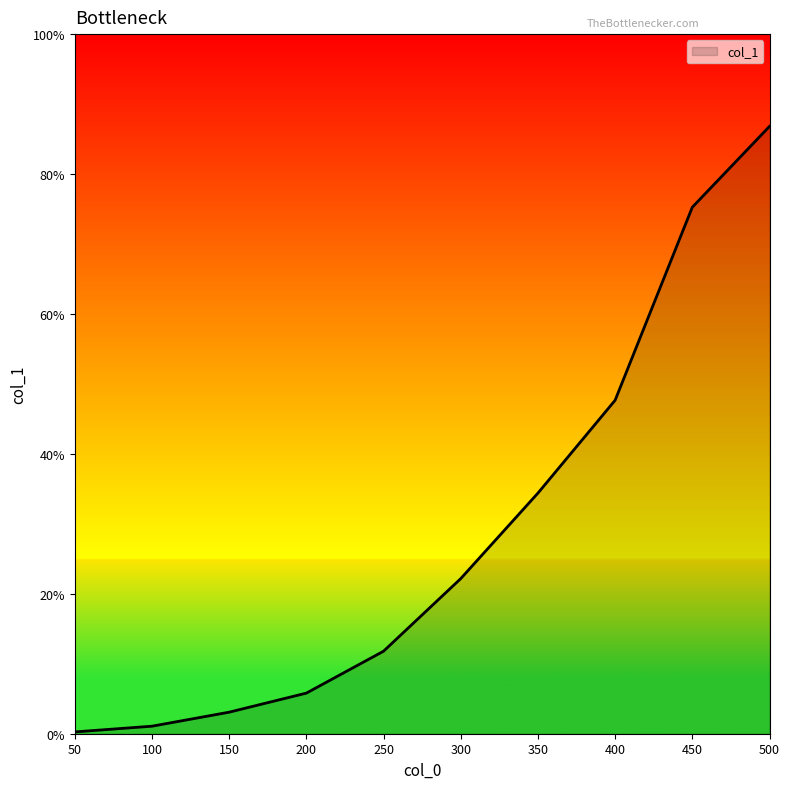

What is the value of the 5th point from the left?

0.1